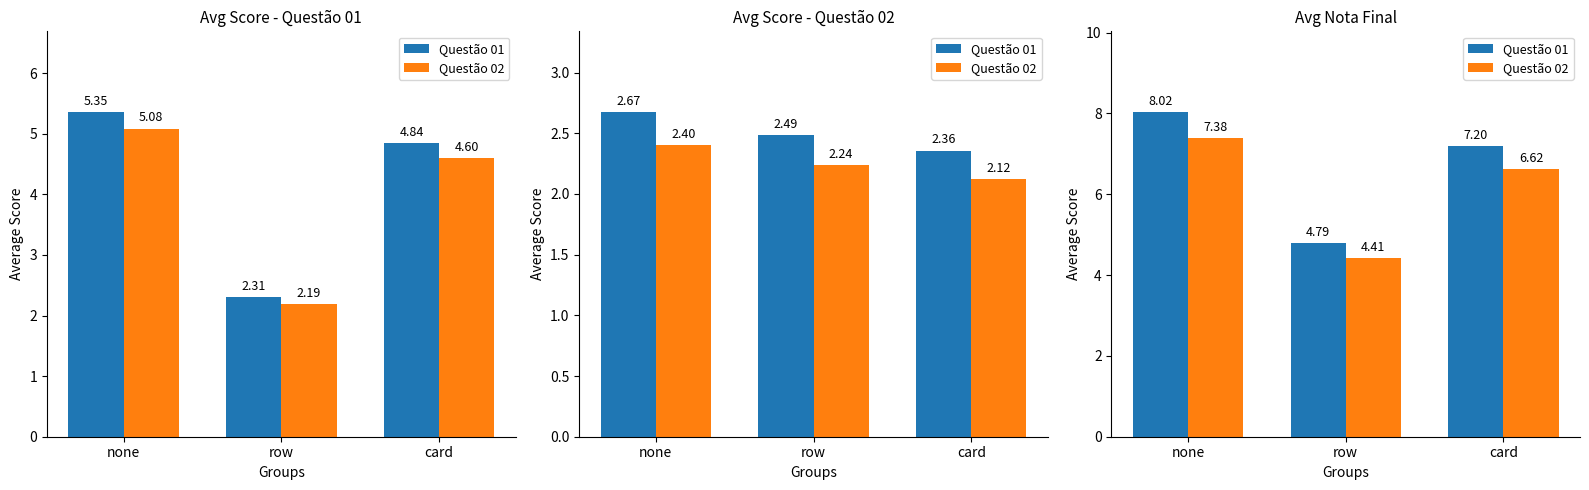

What is the sum of all Questão 02 values?

18.4